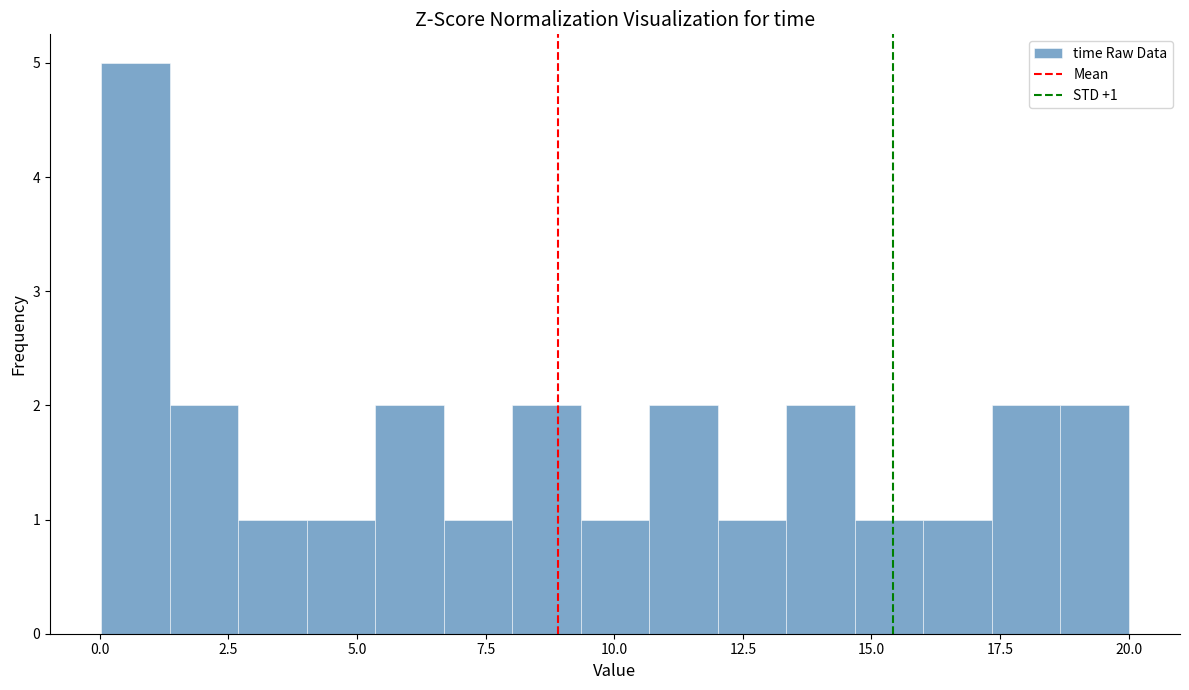

Read against the x-axis, roughly where is the centre of the tallest bar?

0.5